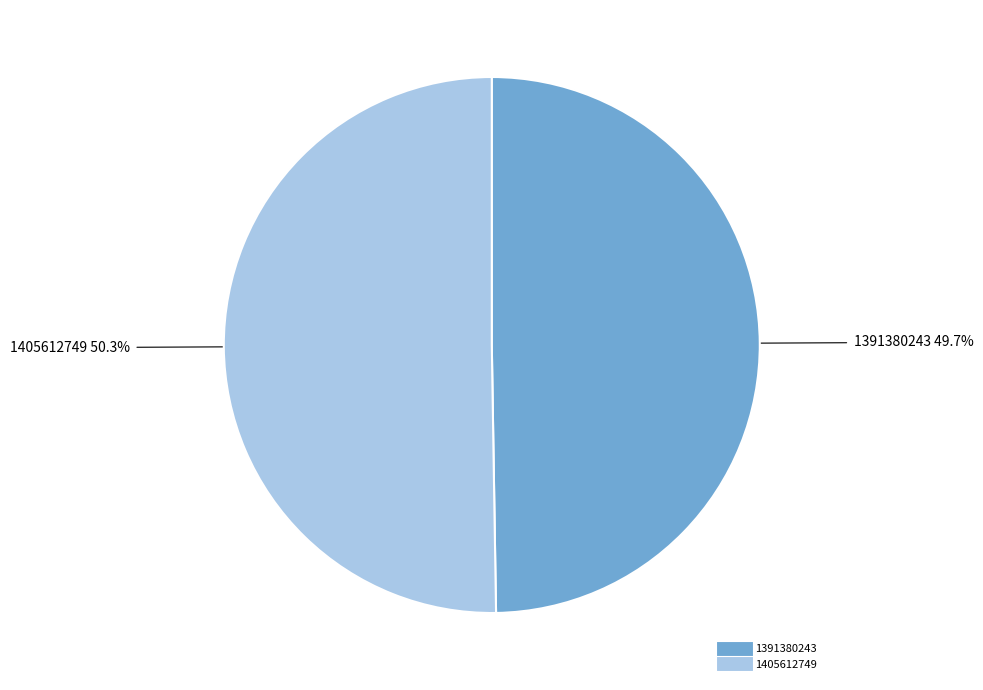

To the nearest percent, what is the combined percentage of 1391380243 and 1405612749?

100%